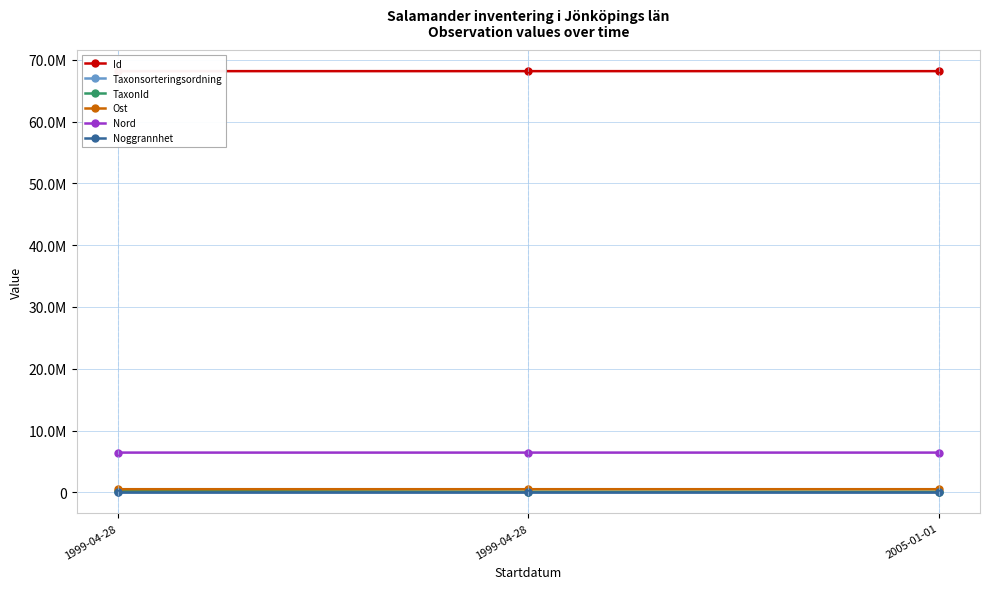

What are all the series names shown in the legend?

Id, Taxonsorteringsordning, TaxonId, Ost, Nord, Noggrannhet